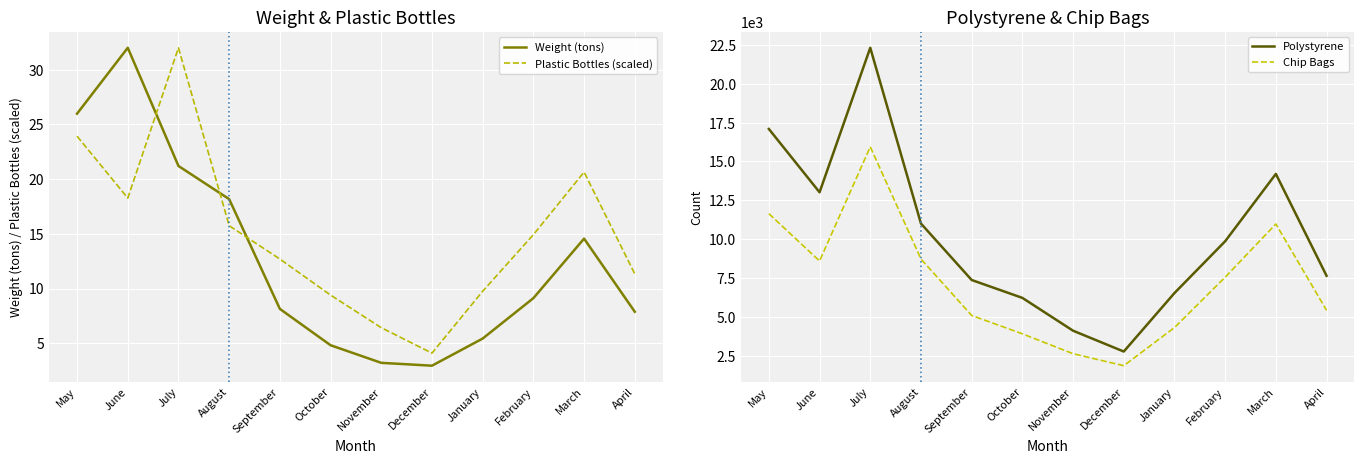

How many categories are shown in the chart?

12